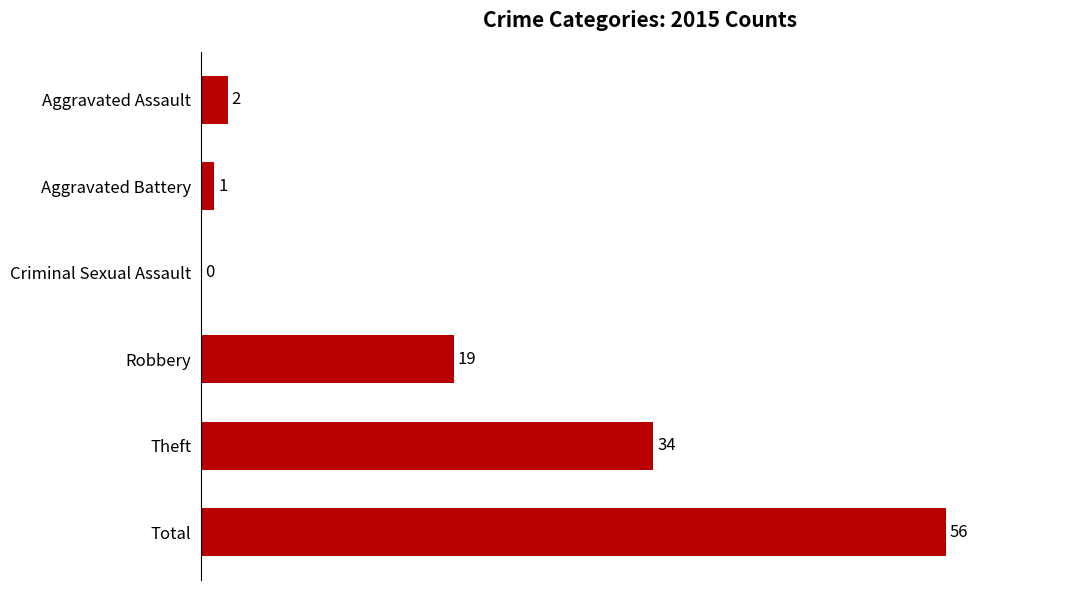

What is the maximum value shown in the chart?

56